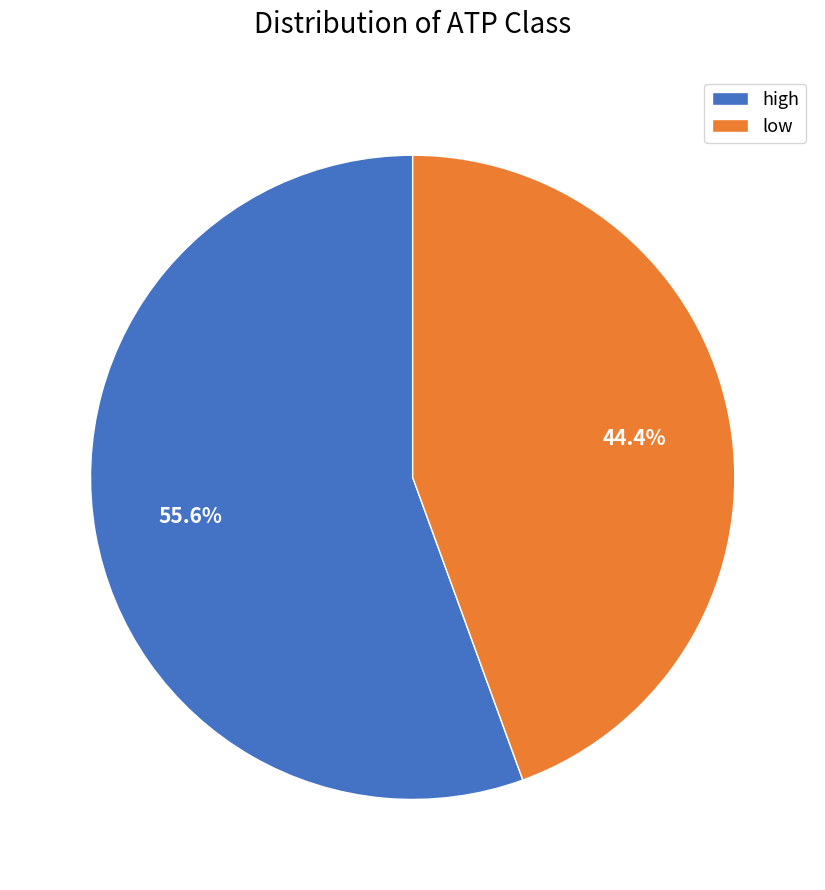

How many slices are in this pie chart?

2